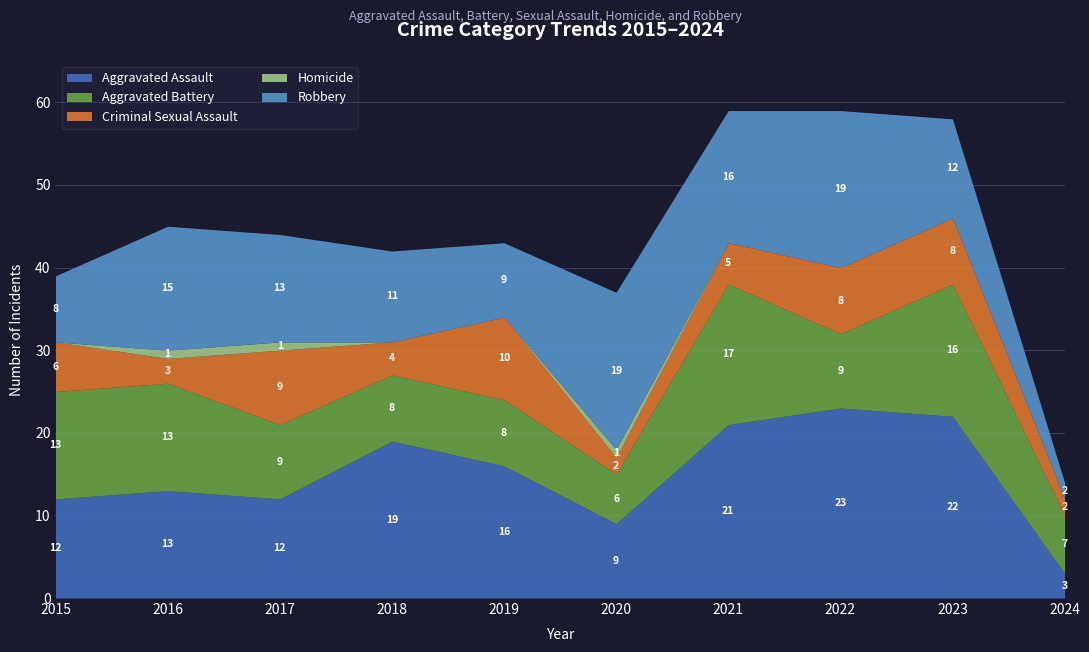

True or false: Homicide and Robbery cross at least once.

False